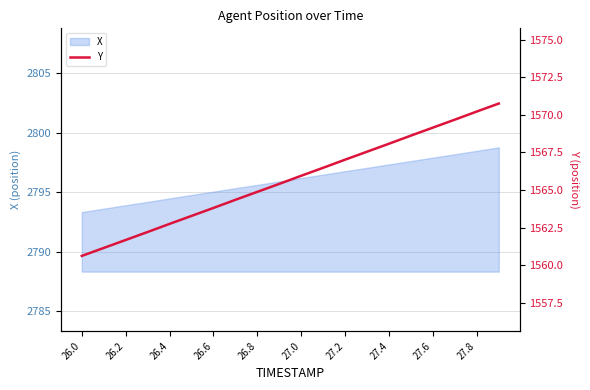

At which category does the chart reach its minimum across all series?

26.0